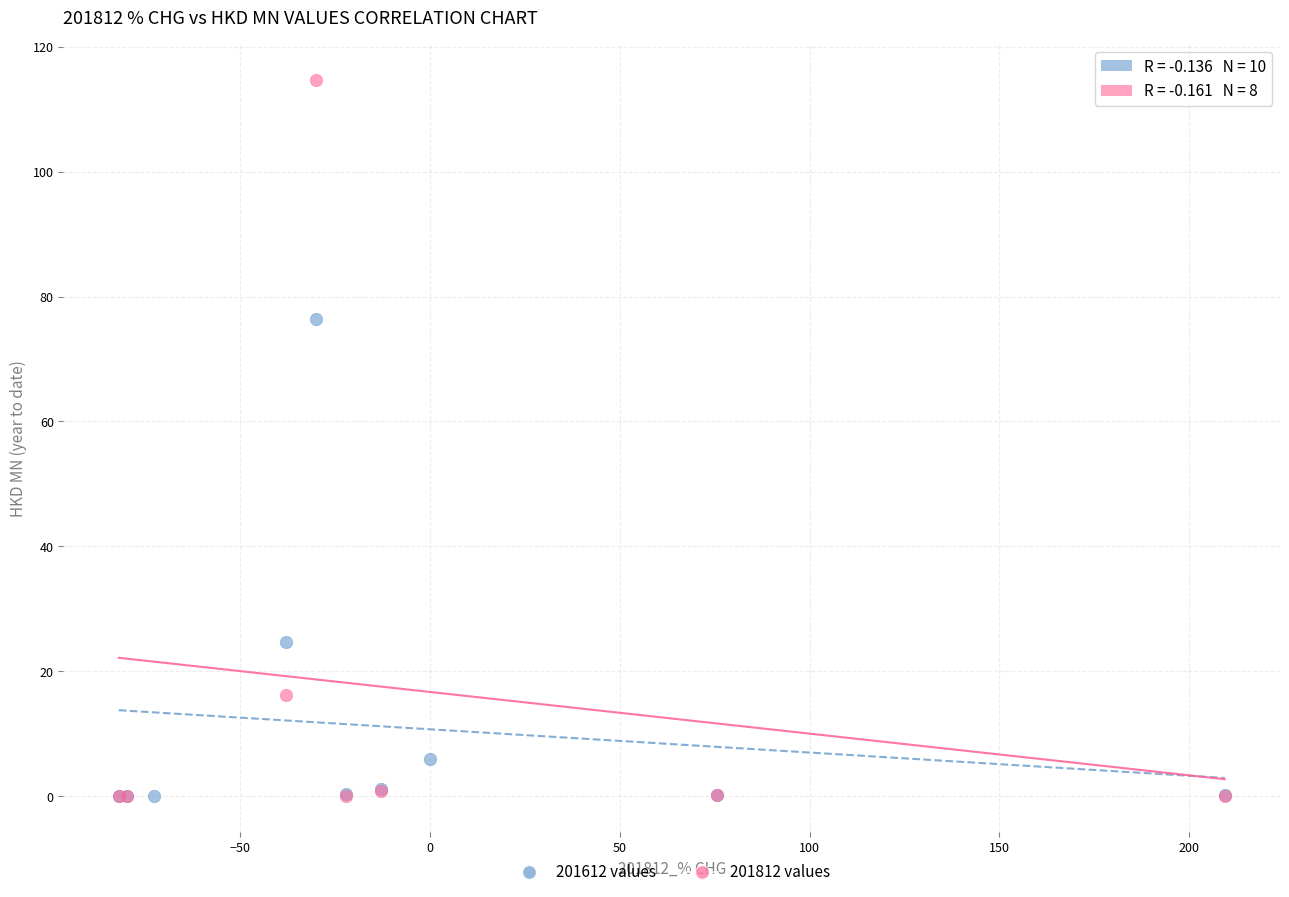

Which series reaches the maximum Y coordinate?

201812 values